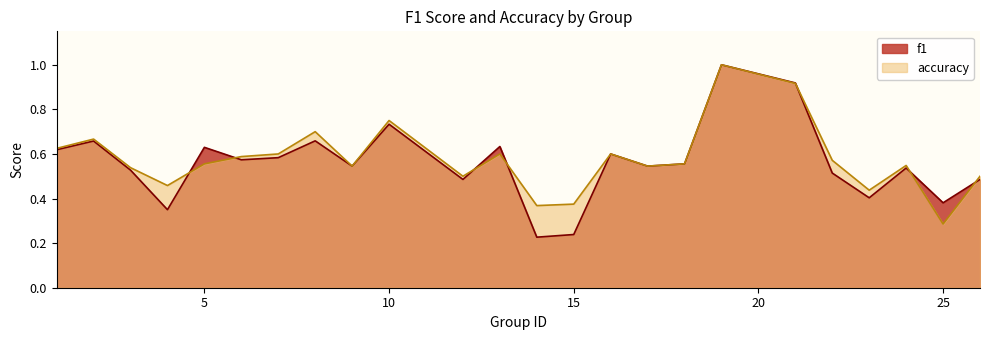

What is the approximate value of f1 at 7?

0.6